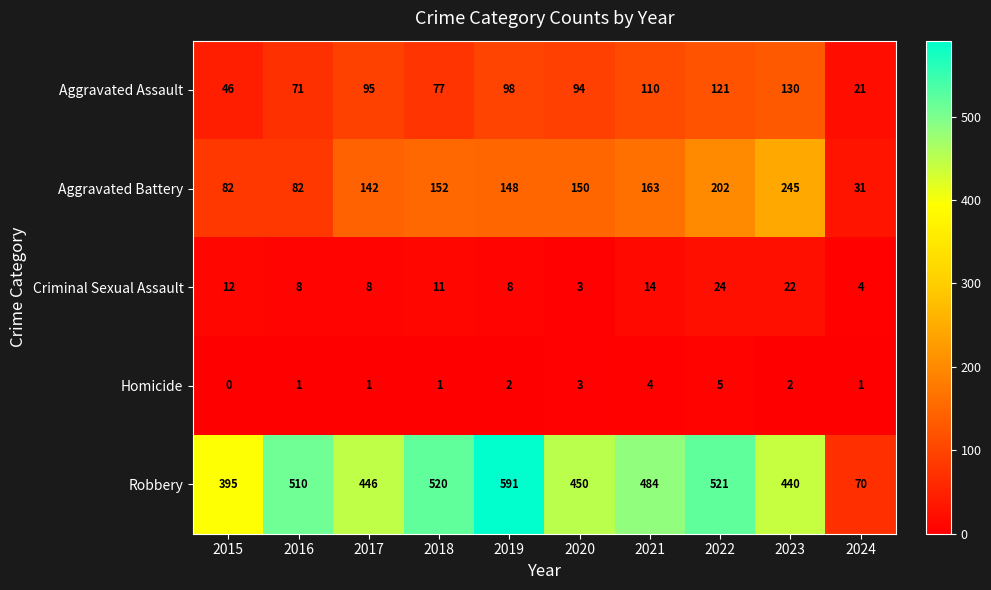

The Aggravated Assault series shows 98 at 2019. True or false?

True